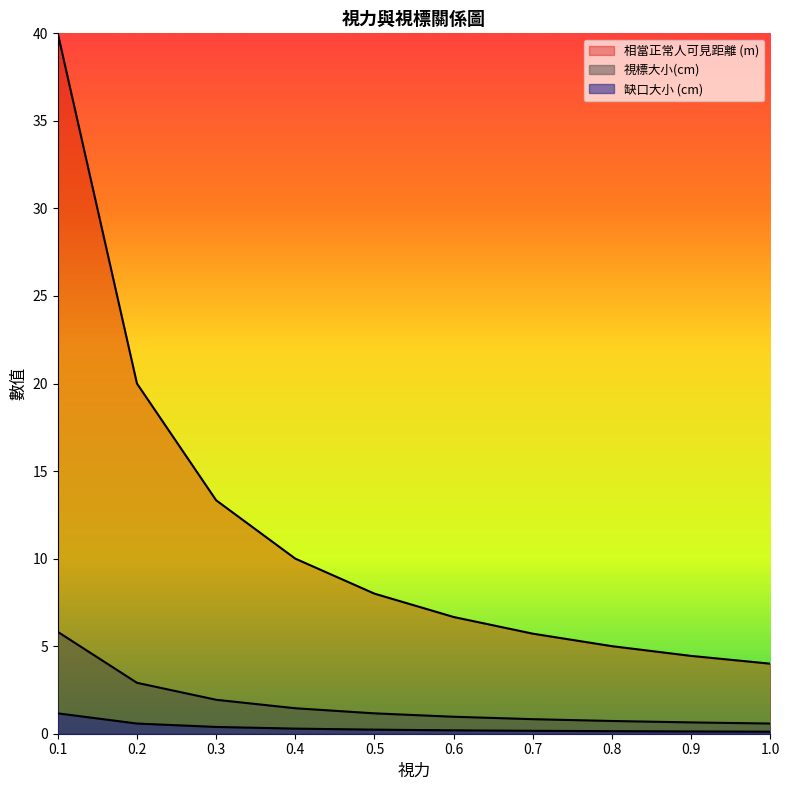

At how many categories does at least one series exceed 0?

10